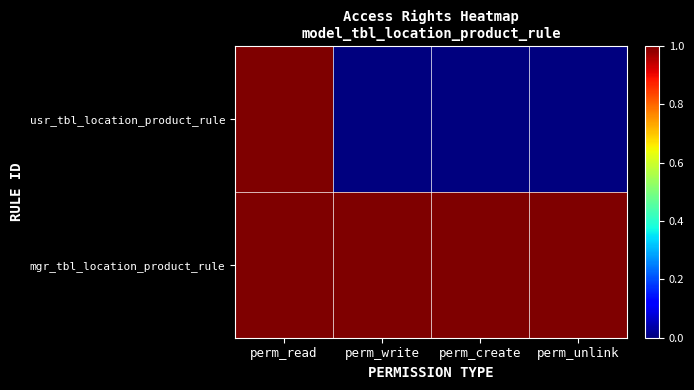

Between perm_create and perm_read, which is larger?

perm_read